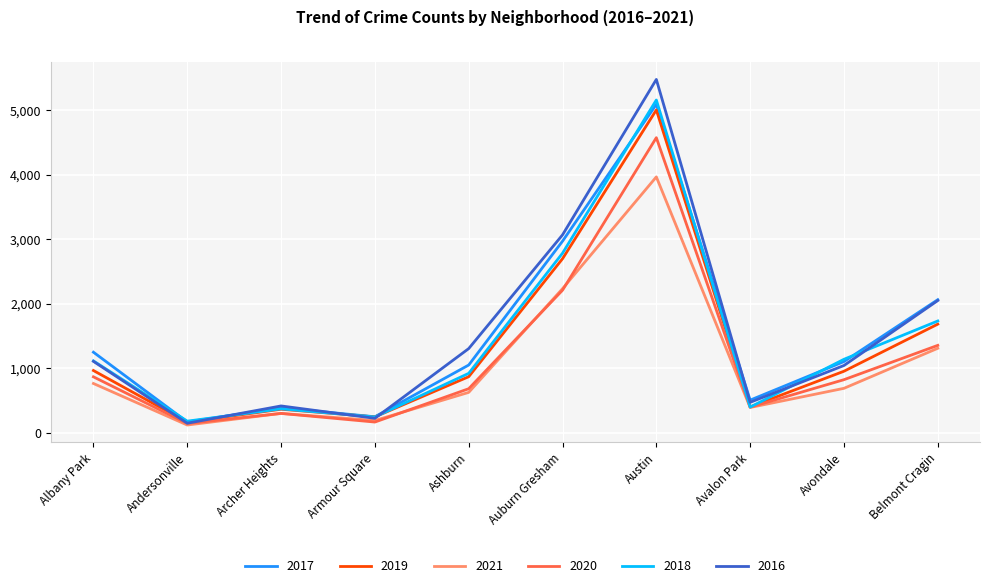

Which category has the lowest value in the 2016 series?

Andersonville